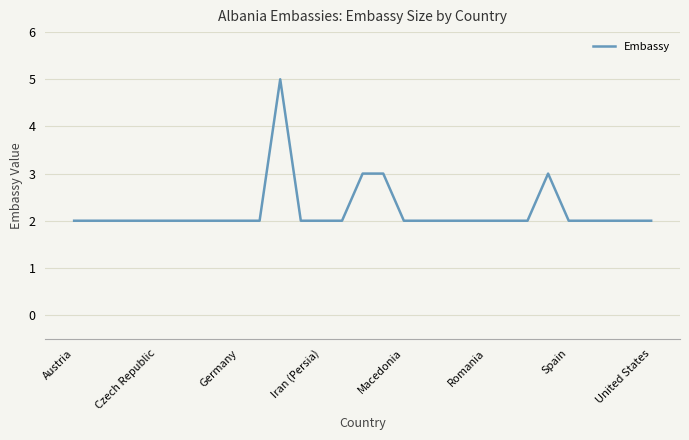

What is the maximum value shown in the chart?

5